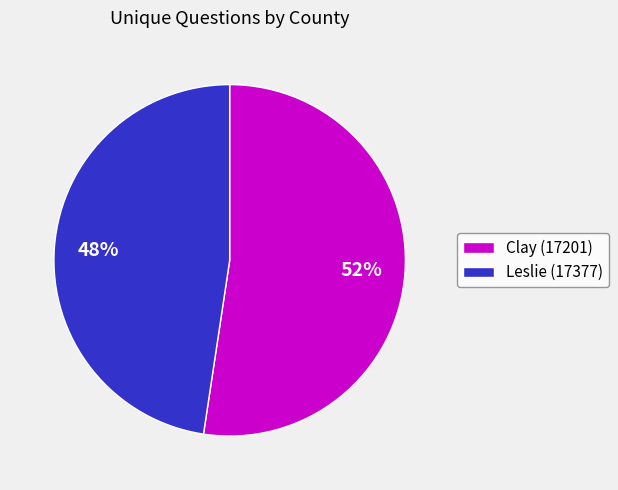

Is it true that Leslie (17377) is 42% of the pie?

False